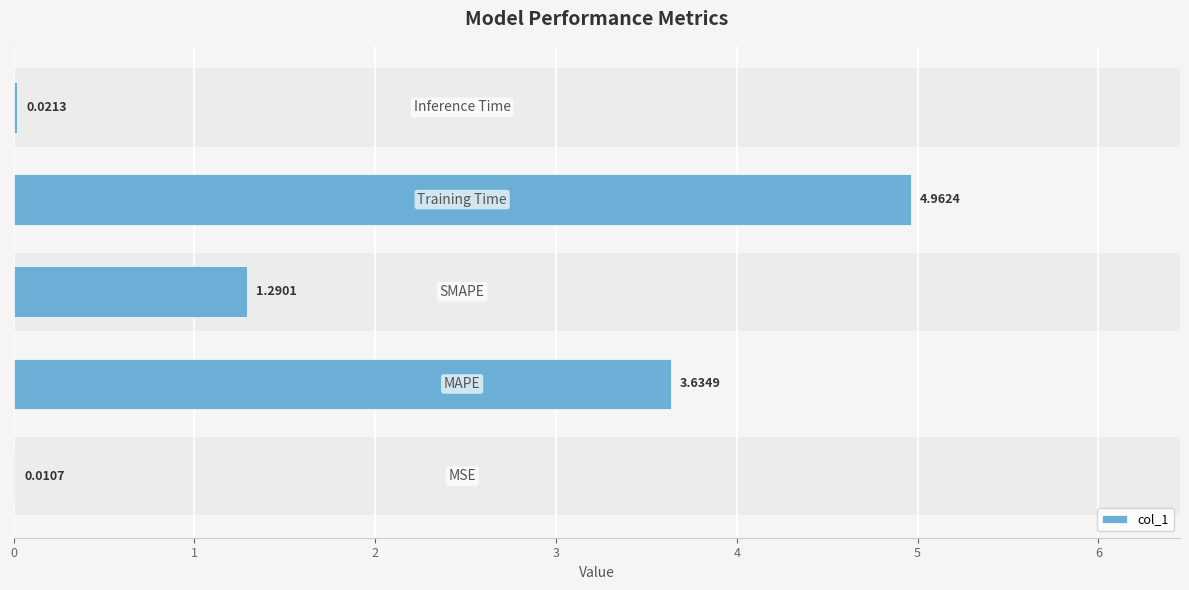

What is the change in value from 1 to 2?

-2.3